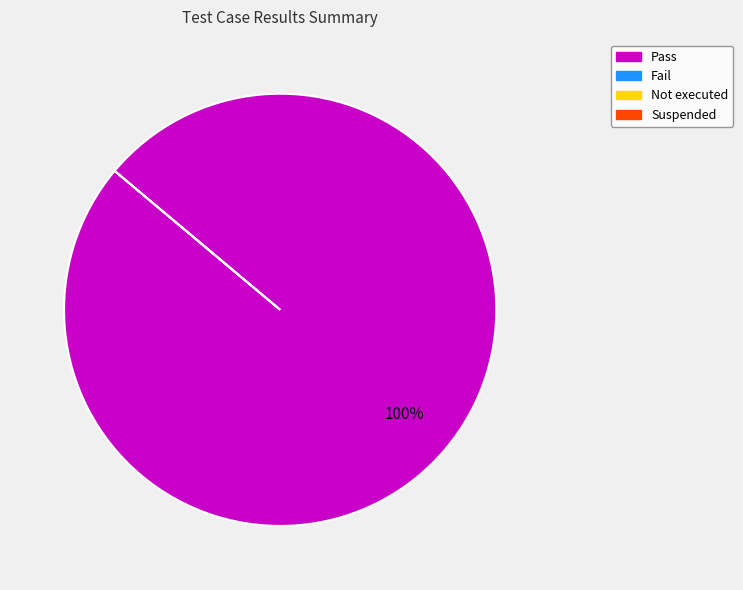

Does any single category account for the majority?

Yes